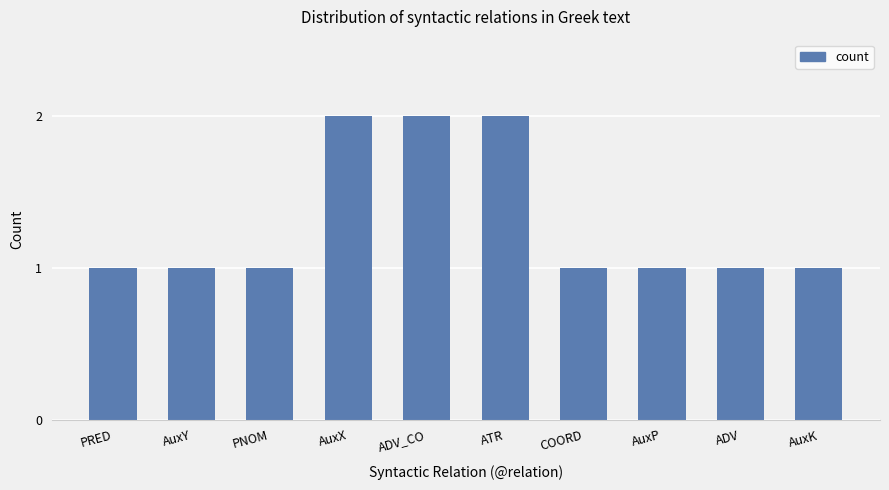

Reading right to left, what are all the values shown in this chart?

1	1	1	1	2	2	2	1	1	1